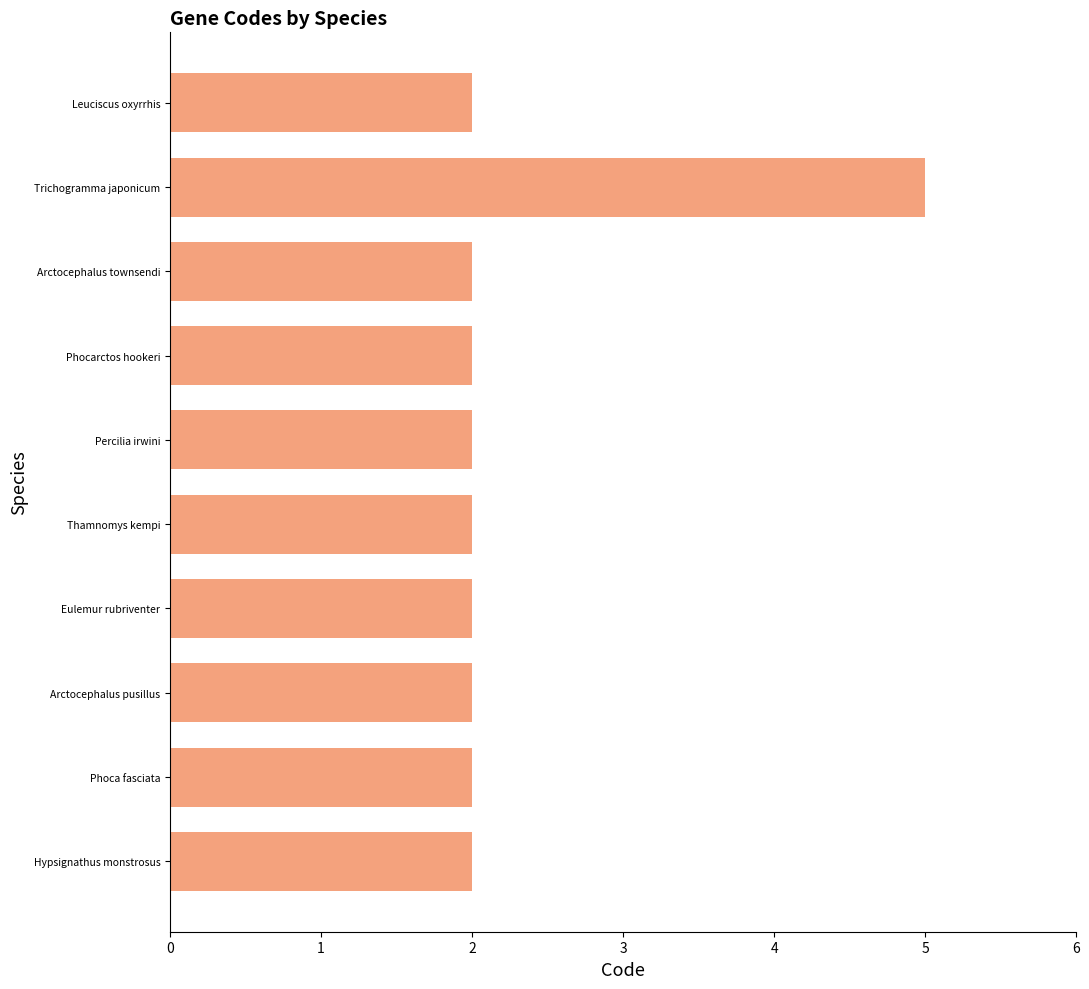

What is the average value?

2